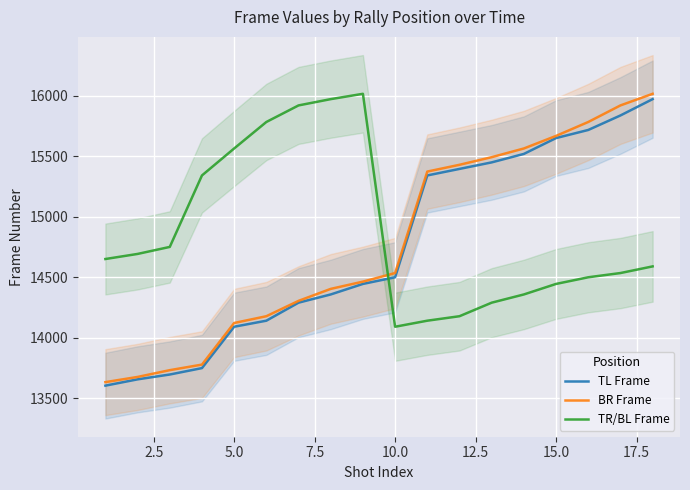

How many intersections are there between TL Frame and TR/BL Frame?

1